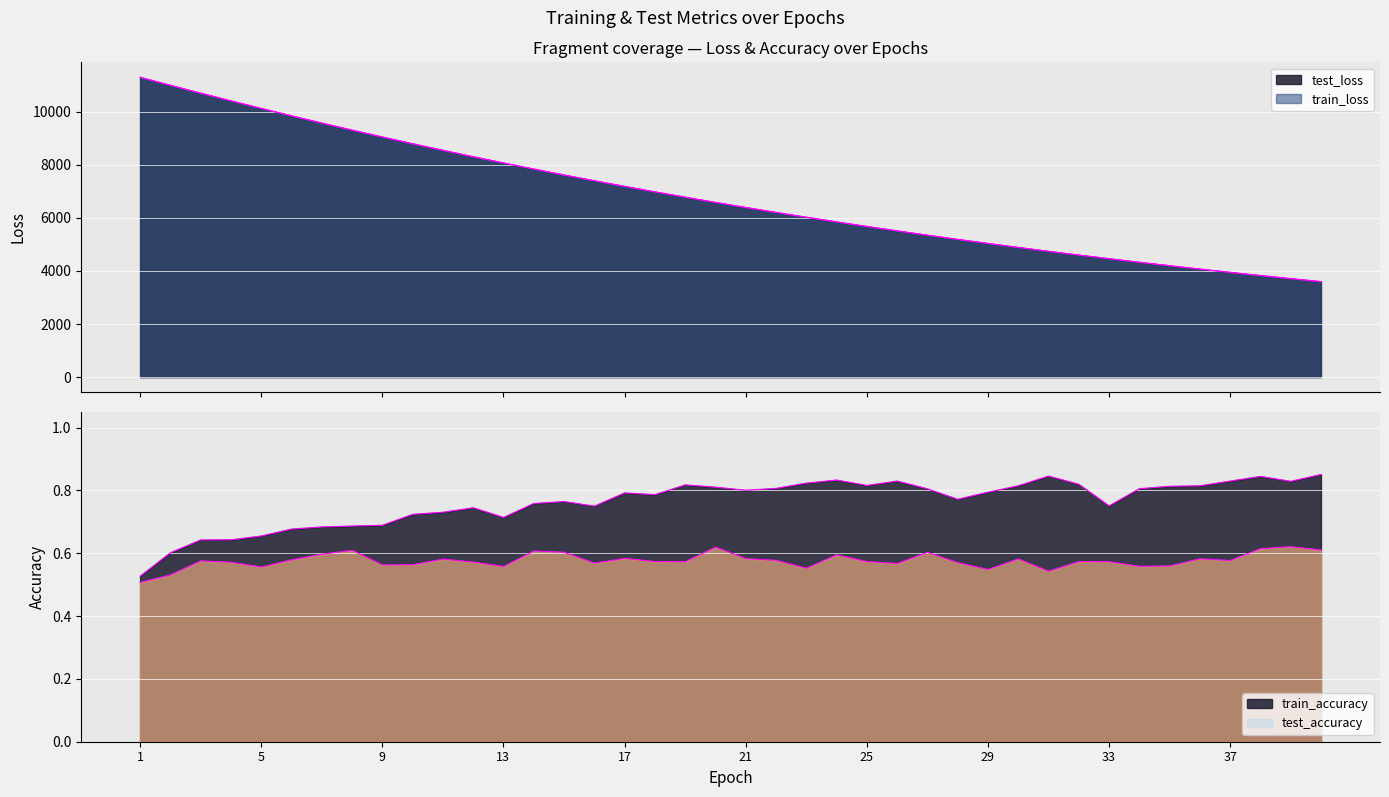

True or false: test_loss and train_loss intersect in this chart.

False